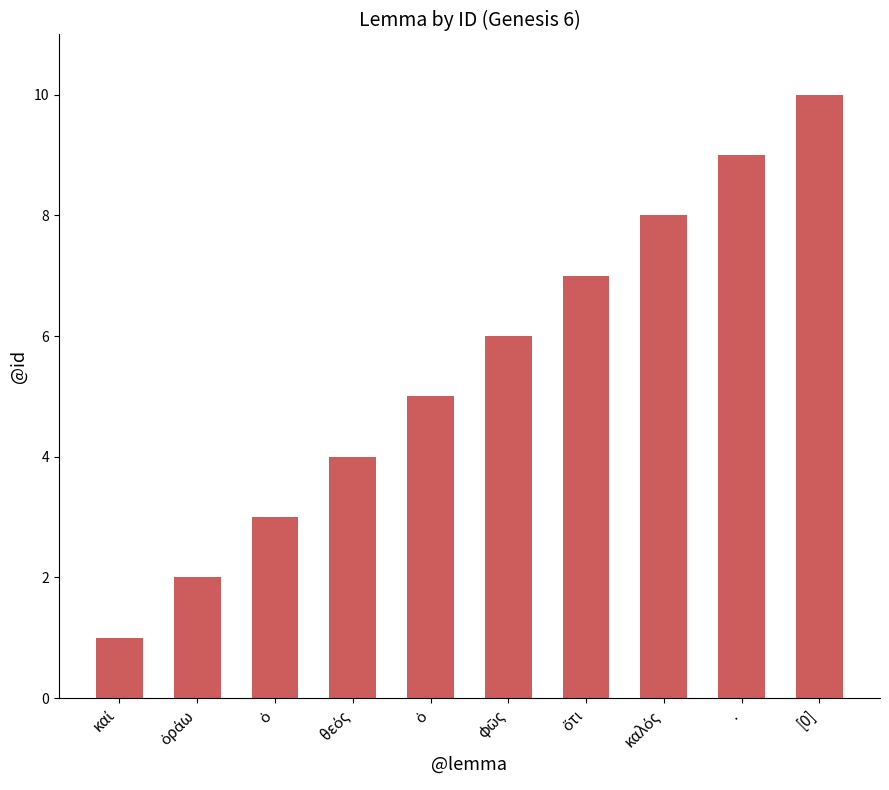

Approximately how many times larger is the value at ὅτι compared to ὁράω?

3.5